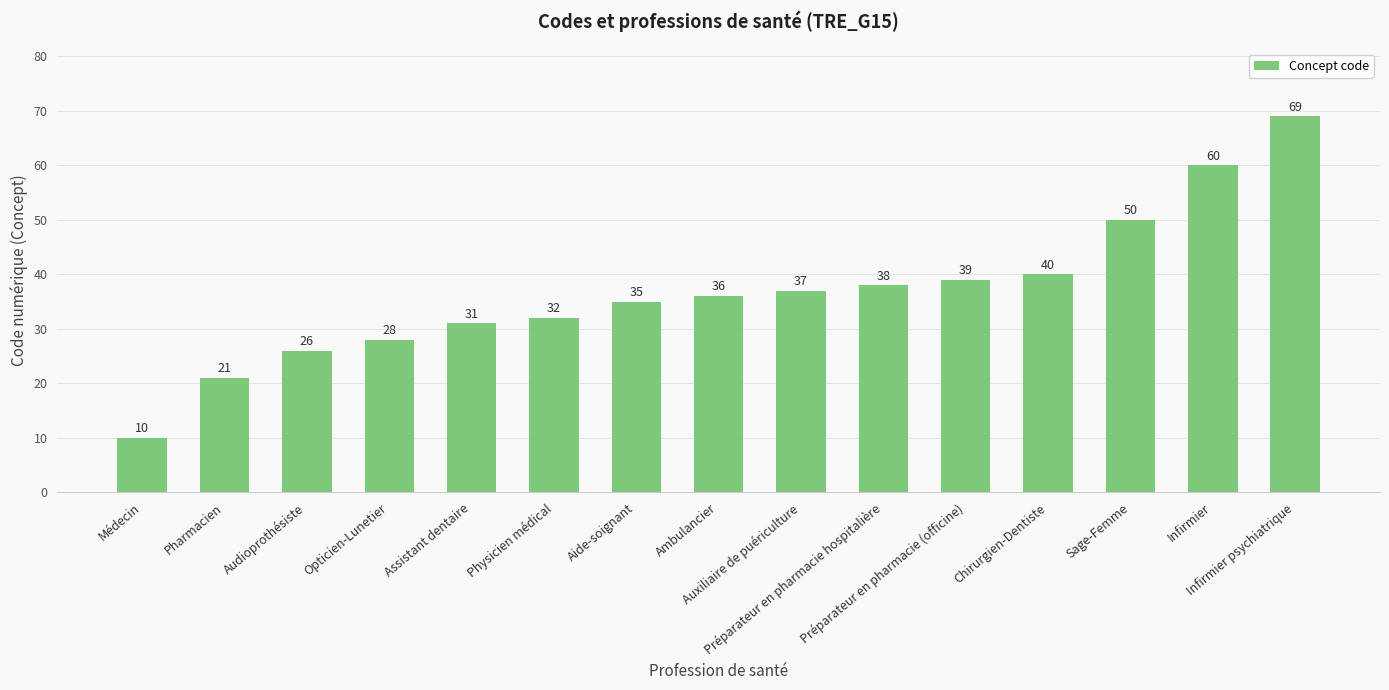

Count the number of data series in this chart.

1